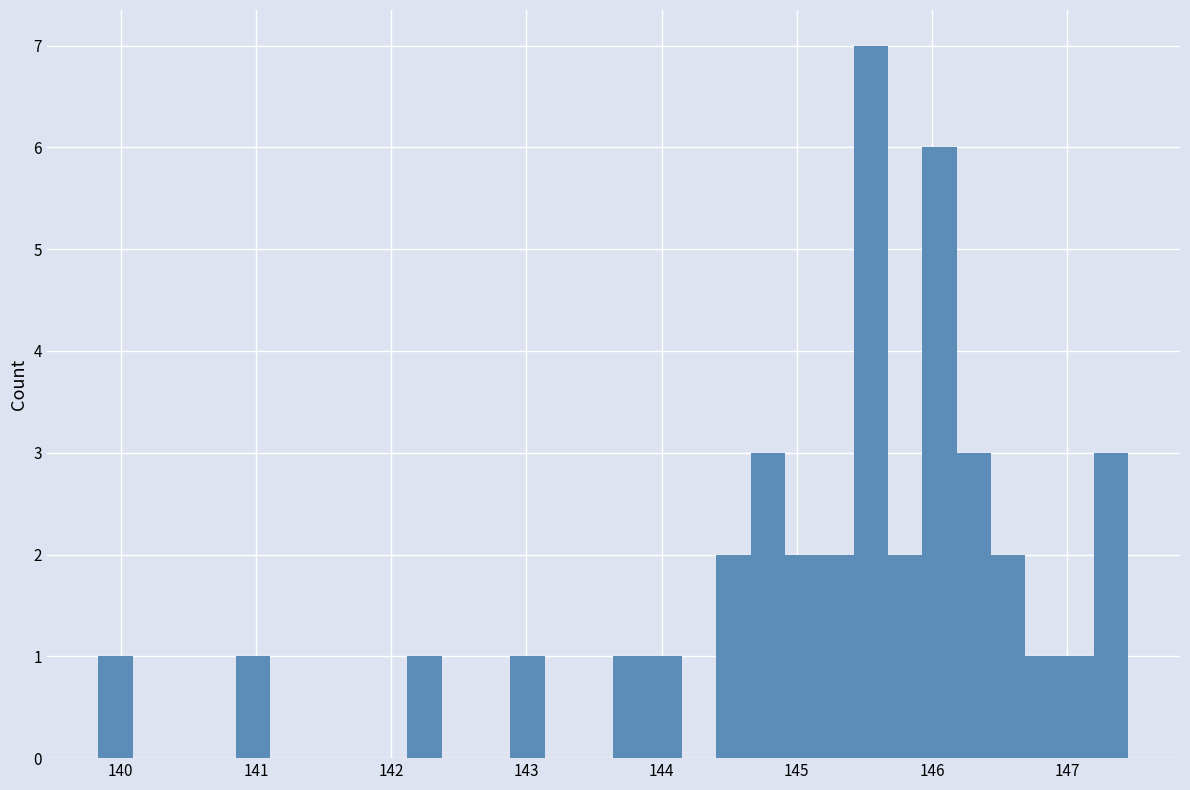

Around what value on the x-axis is the tallest bar? Give the approximate position of its centre, as read against the axis.

145.5